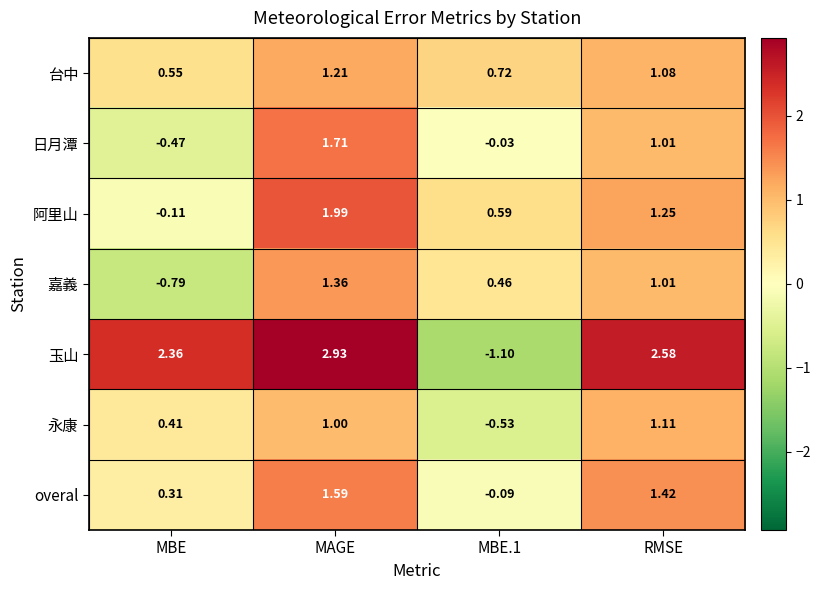

Which series has the widest spread of values?

玉山